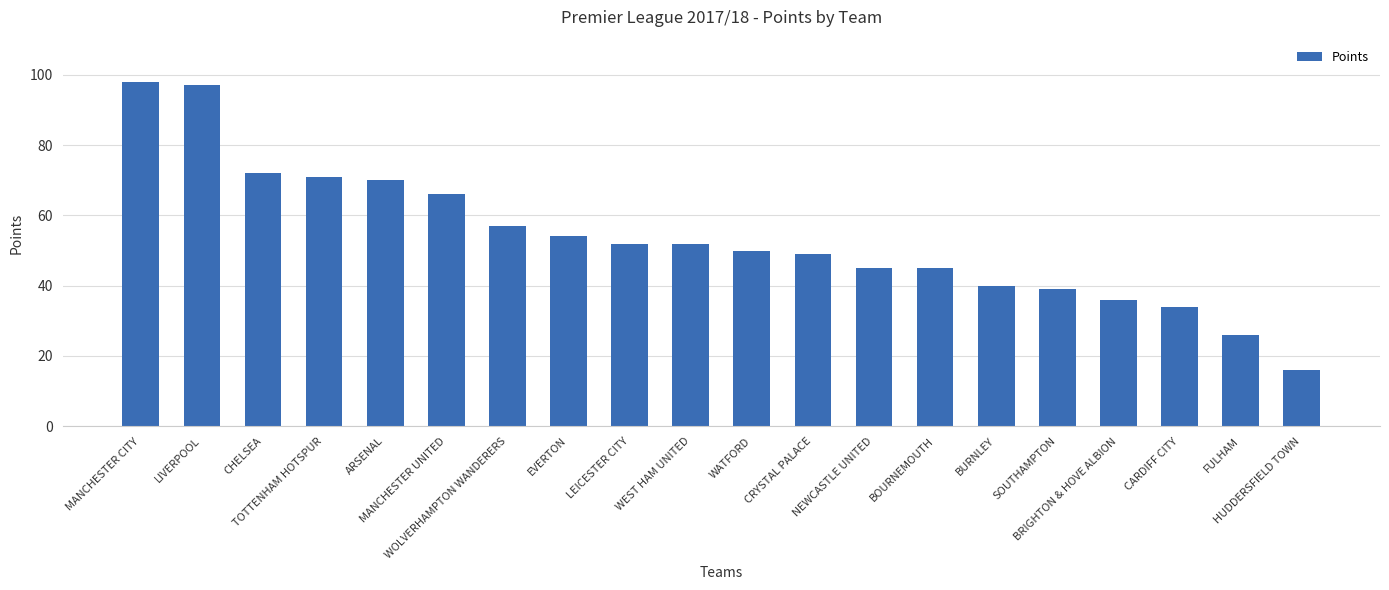

Are the bars horizontal?

No